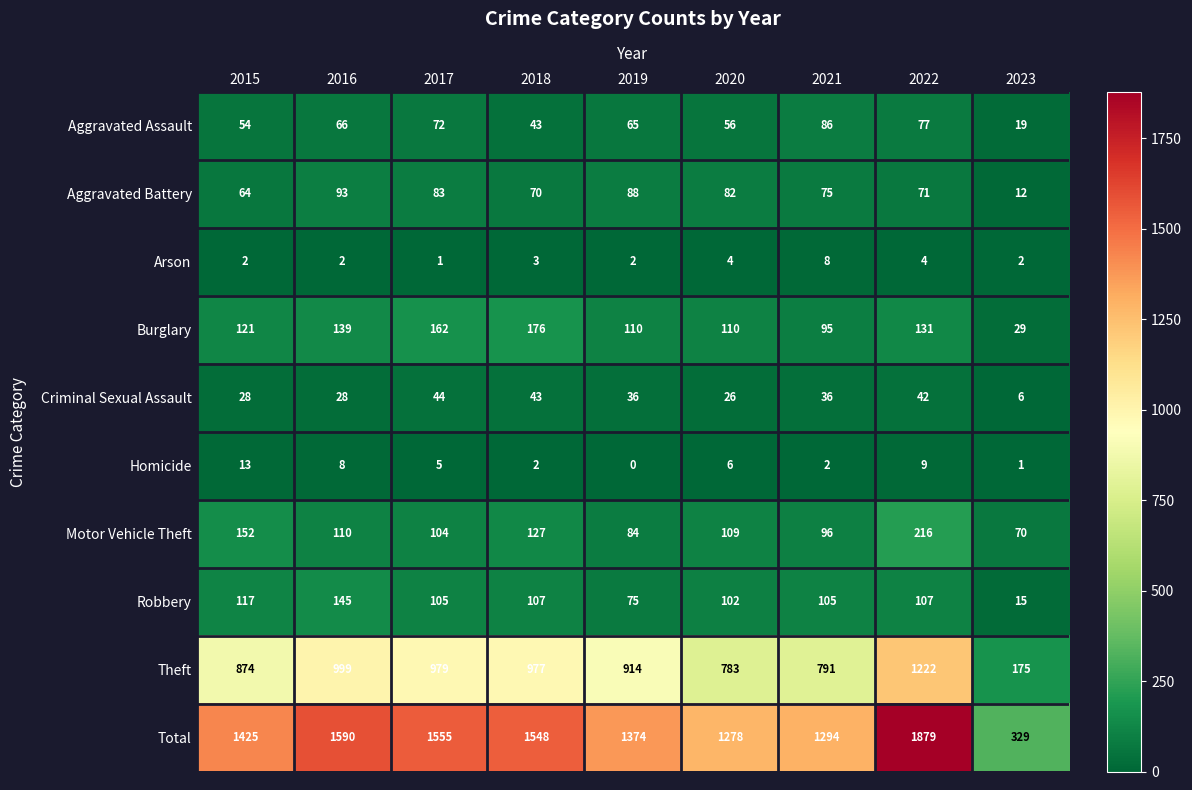

The Motor Vehicle Theft series shows 216 at 2022. True or false?

True